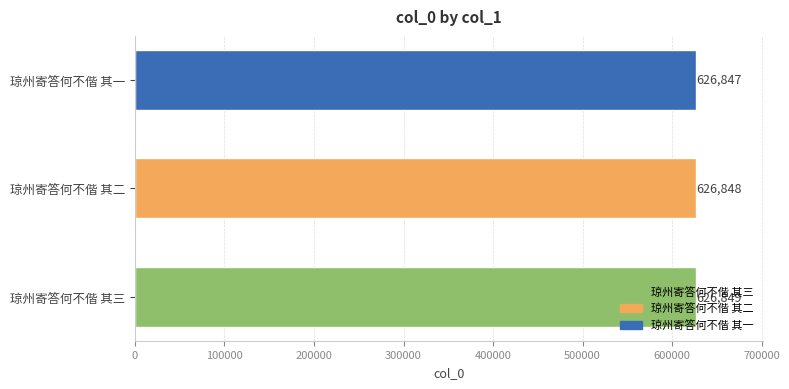

Is it true that the value at 琼州寄答何不偕 其一 is 125802?

False